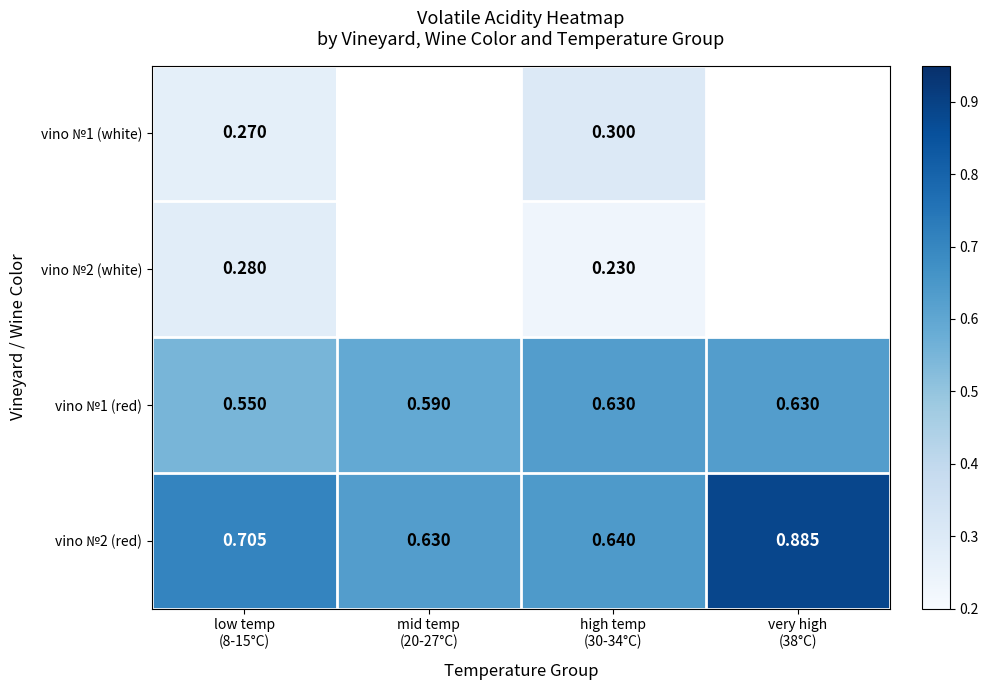

What is the minimum value for vino №2 (white)?

0.2